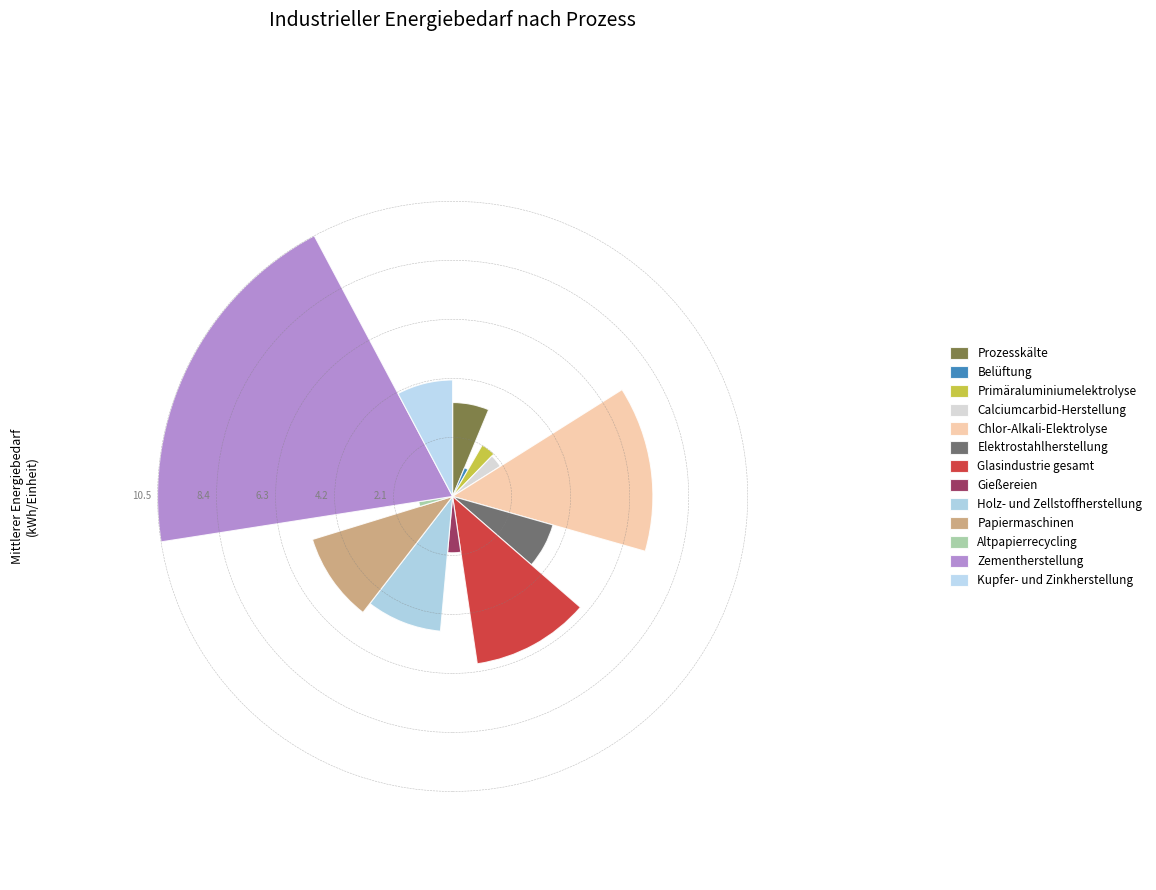

To the nearest percent, what is the combined percentage of Gießereien and Chlor-Alkali-Elektrolyse?

17%